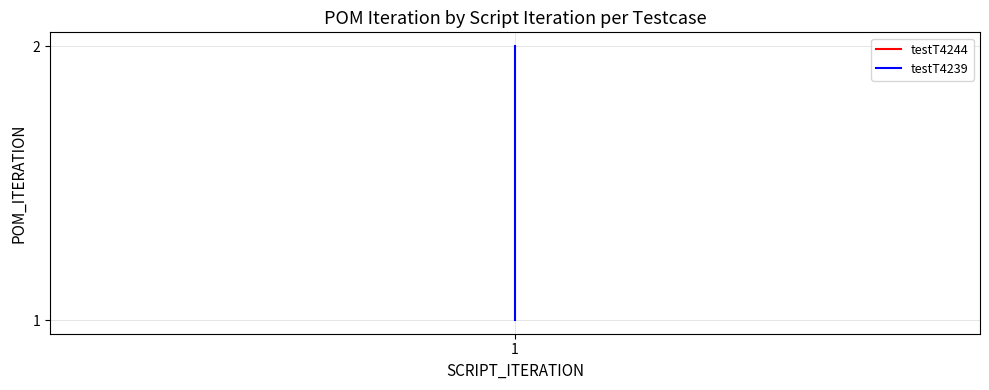

What is the value of the 2nd point from the left?

1